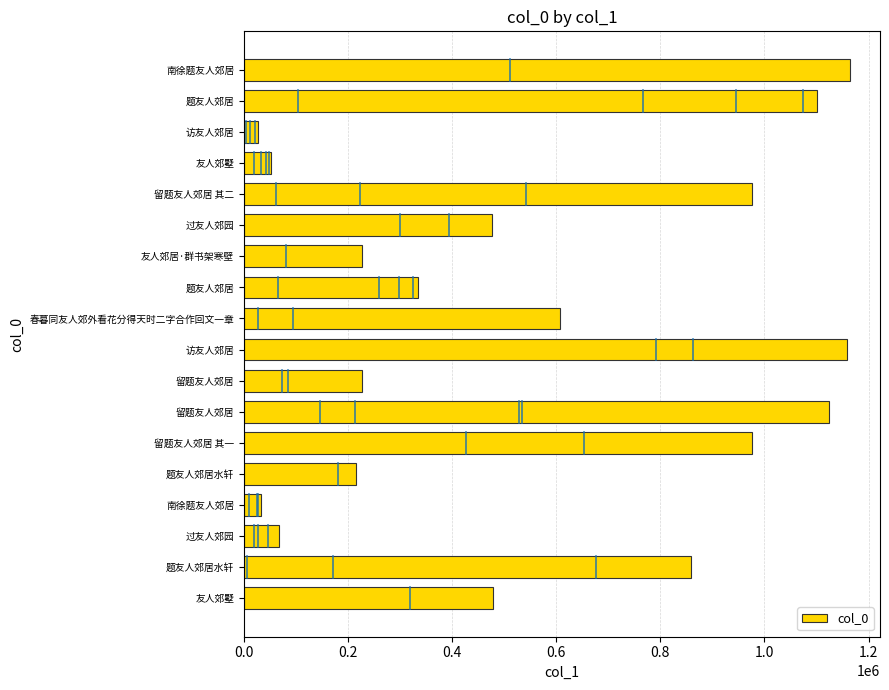

How many bars are there in total?

18